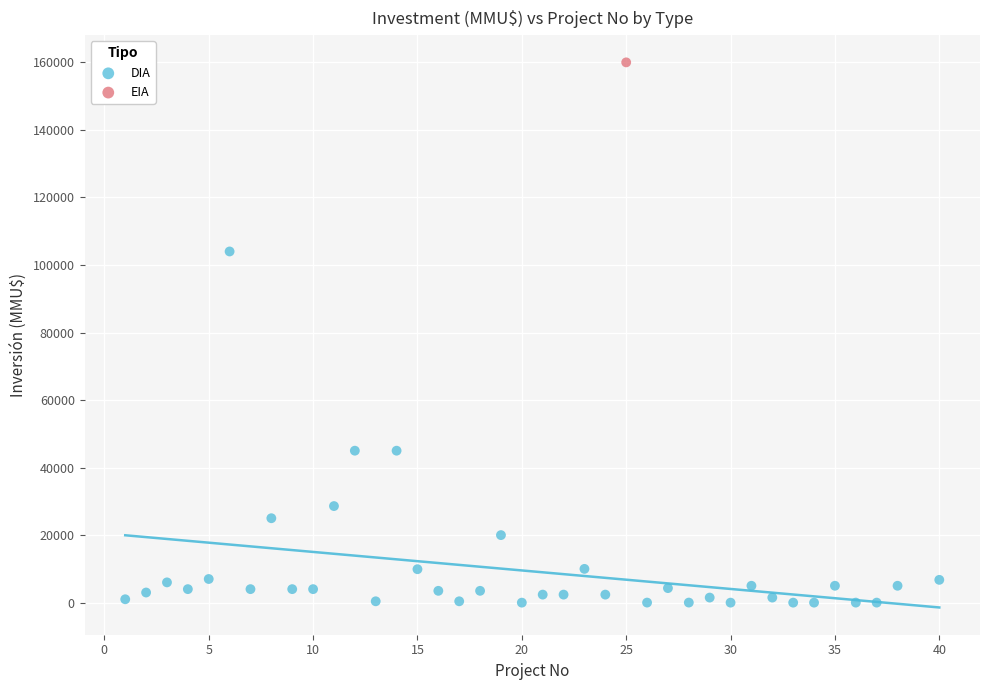

What are all the series names shown in the legend?

DIA, EIA